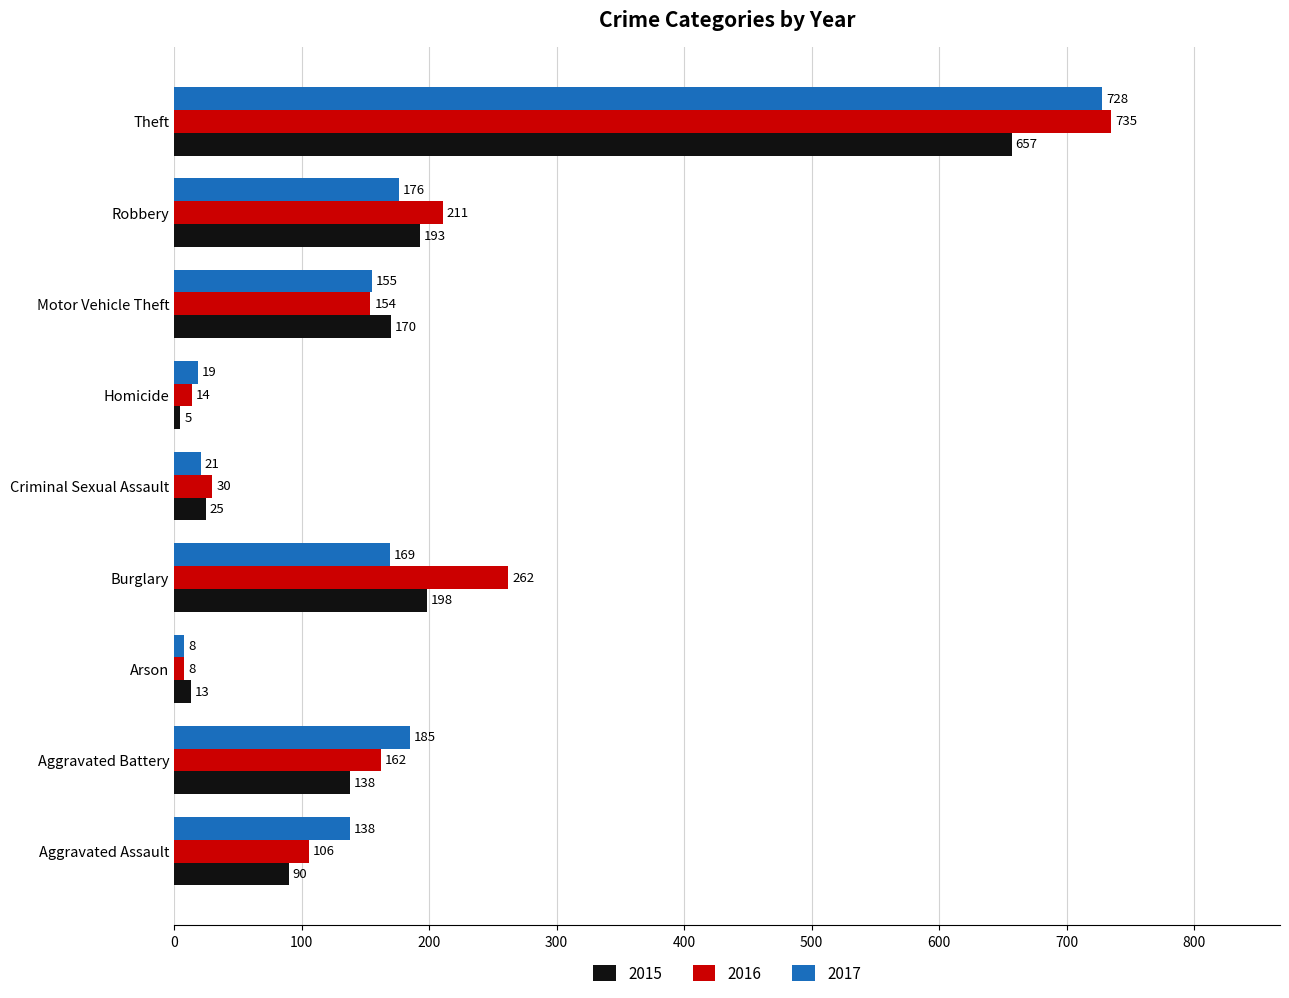

What are all the series names shown in the legend?

2015, 2016, 2017